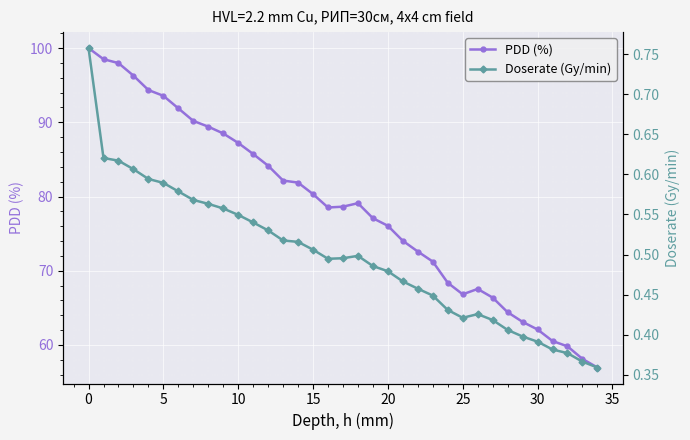

Reading right to left, extract all data points from this chart.

PDD (%): 57.0	58.1	59.8	60.5	62.1	63.1	64.4	66.4	67.5	66.8	68.4	71.2	72.6	74.0	76.1	77.1	79.1	78.6	78.5	80.3	81.9	82.2	84.1	85.7	87.2	88.5	89.4	90.2	91.9	93.6	94.3	96.3	98.0	98.5	100.0
Doserate (Gy/min): 0.4	0.4	0.4	0.4	0.4	0.4	0.4	0.4	0.4	0.4	0.4	0.4	0.5	0.5	0.5	0.5	0.5	0.5	0.5	0.5	0.5	0.5	0.5	0.5	0.5	0.6	0.6	0.6	0.6	0.6	0.6	0.6	0.6	0.6	0.8